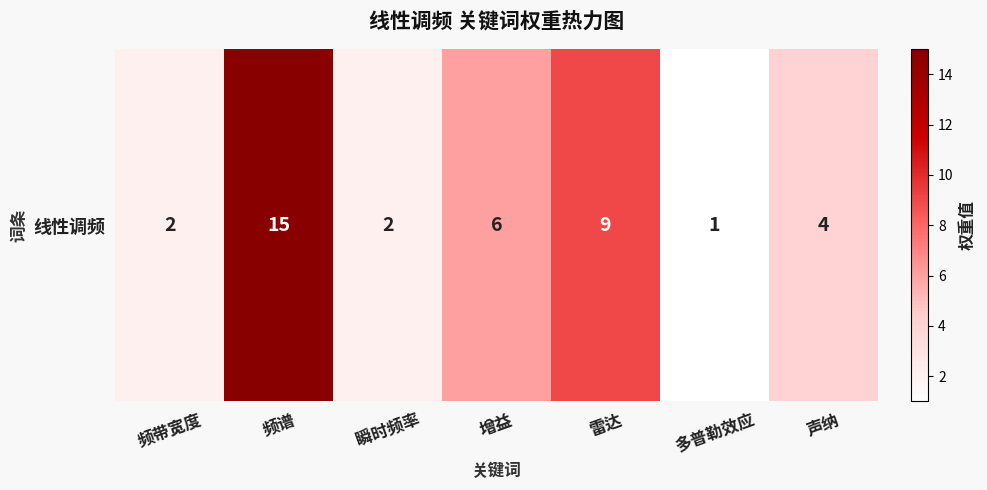

What is the change in value from 增益 to 声纳?

-2